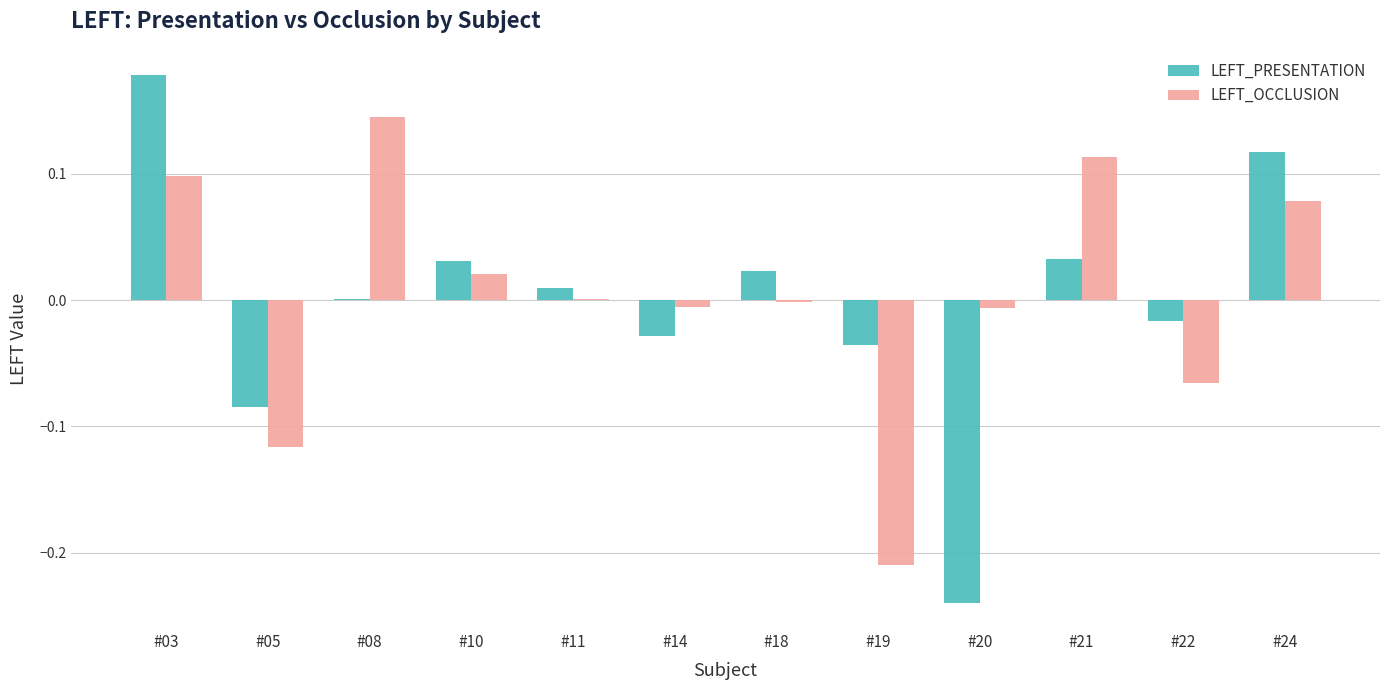

Where does the LEFT_PRESENTATION series first go above 0?

#03